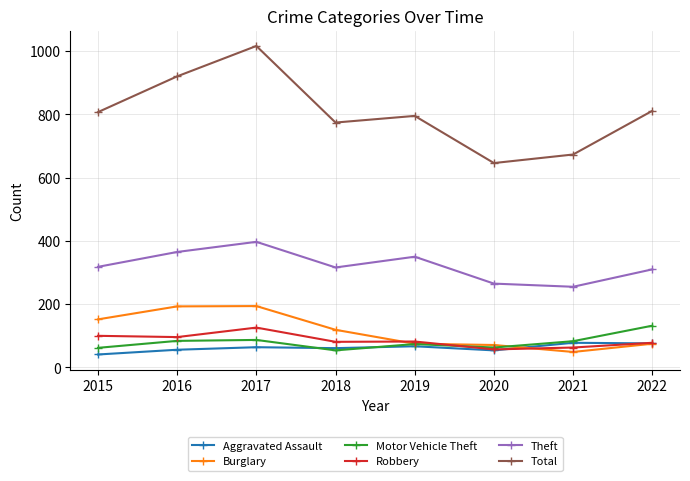

What is the total value across all series at 2017?

1884